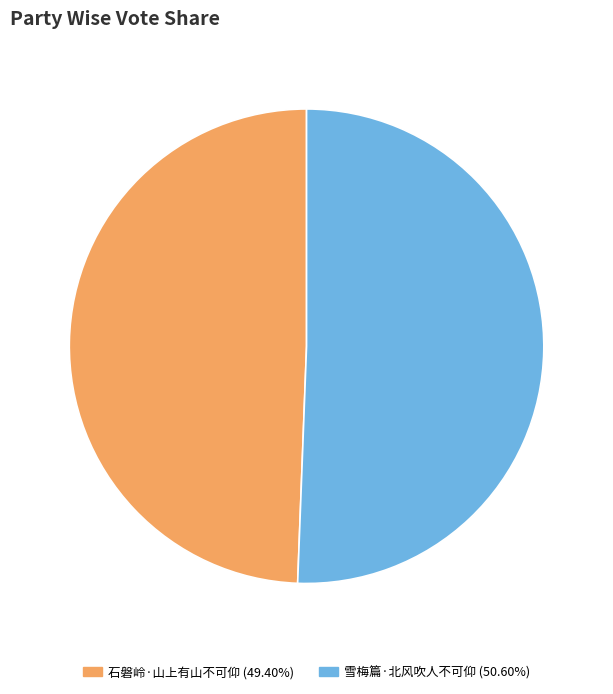

Approximately how many times larger is the value at 雪梅篇·北风吹人不可仰 (50.60%) compared to 石磐岭·山上有山不可仰 (49.40%)?

1.0